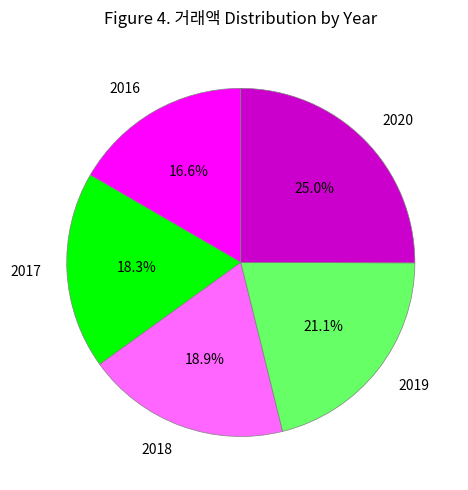

What percentage is NOT represented by 2016?

83.4%